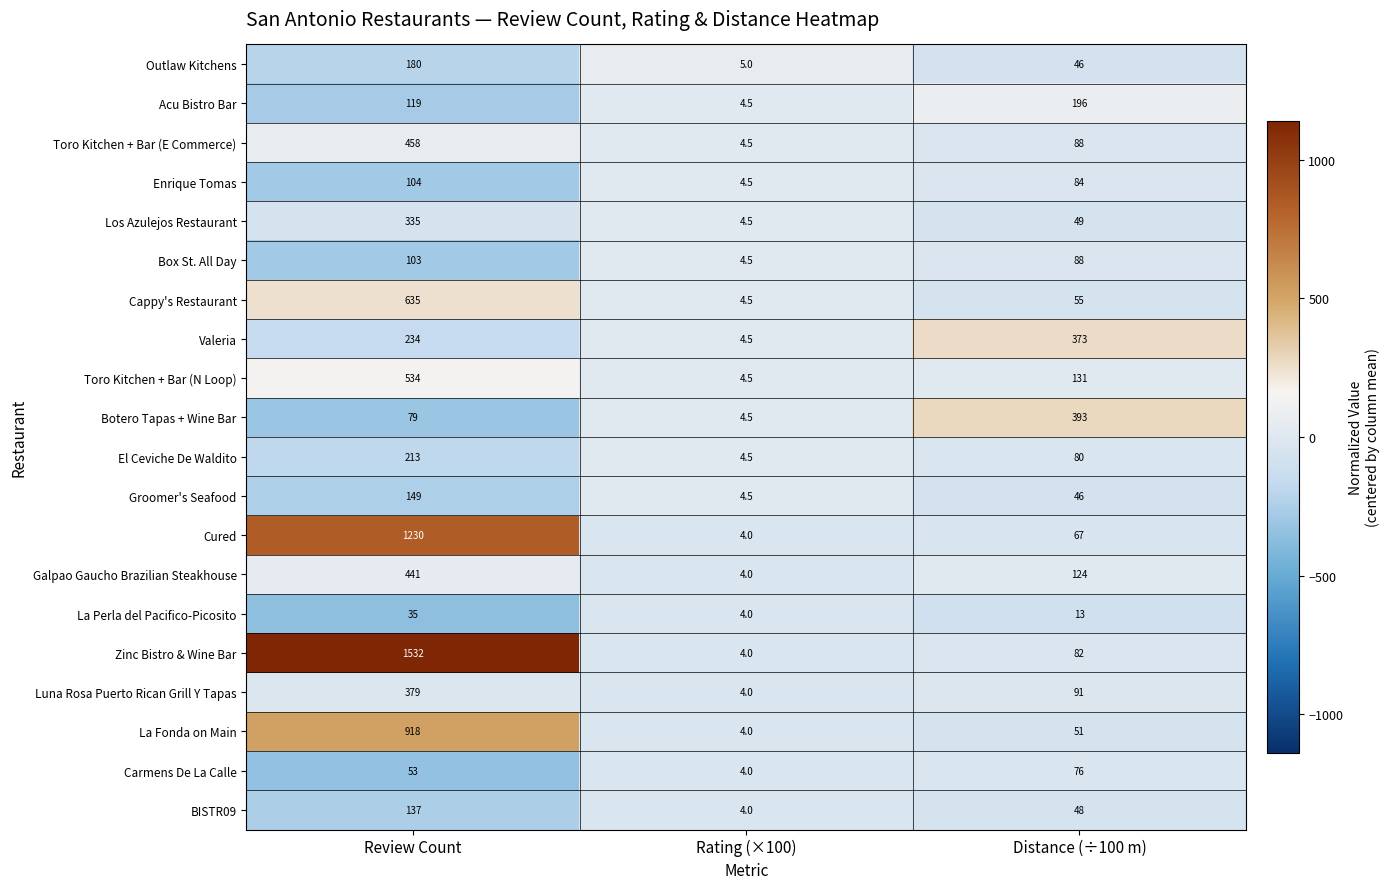

At which category is the sum across all series the highest?

Review Count